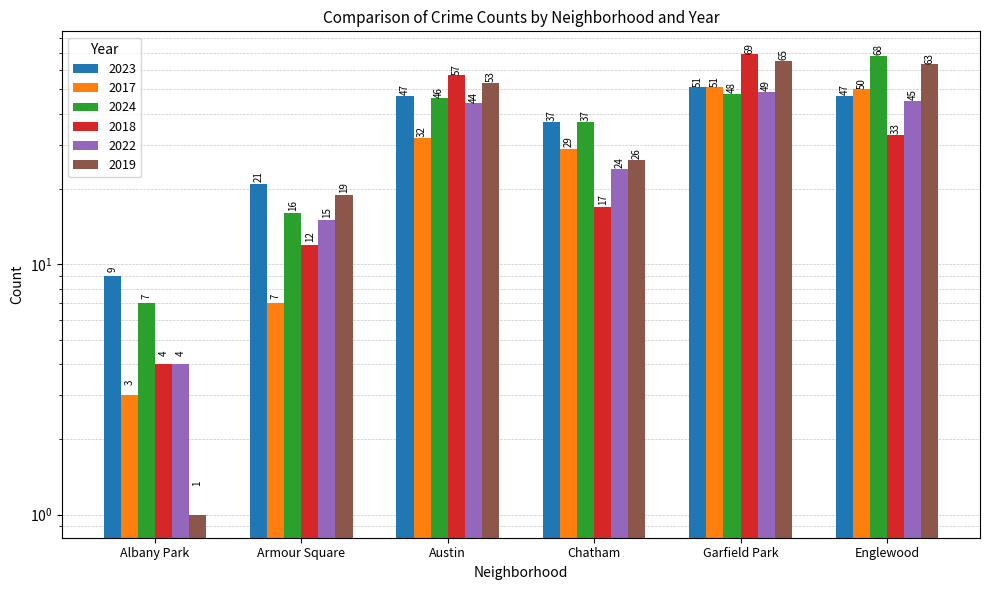

Reading right to left, extract all data points from this chart.

2023: 47	51	37	47	21	9
2017: 50	51	29	32	7	3
2024: 68	48	37	46	16	7
2018: 33	69	17	57	12	4
2022: 45	49	24	44	15	4
2019: 63	65	26	53	19	1